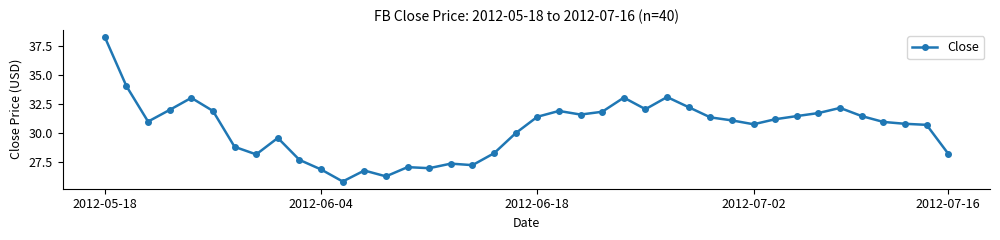

What is the smallest value displayed?

25.9